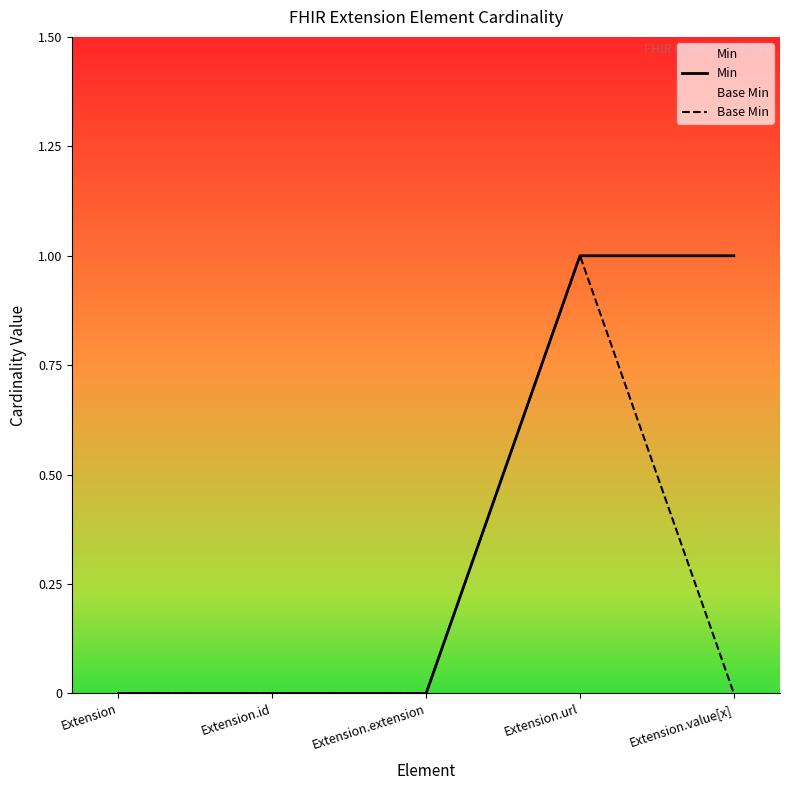

At which category does the chart reach its minimum across all series?

Extension